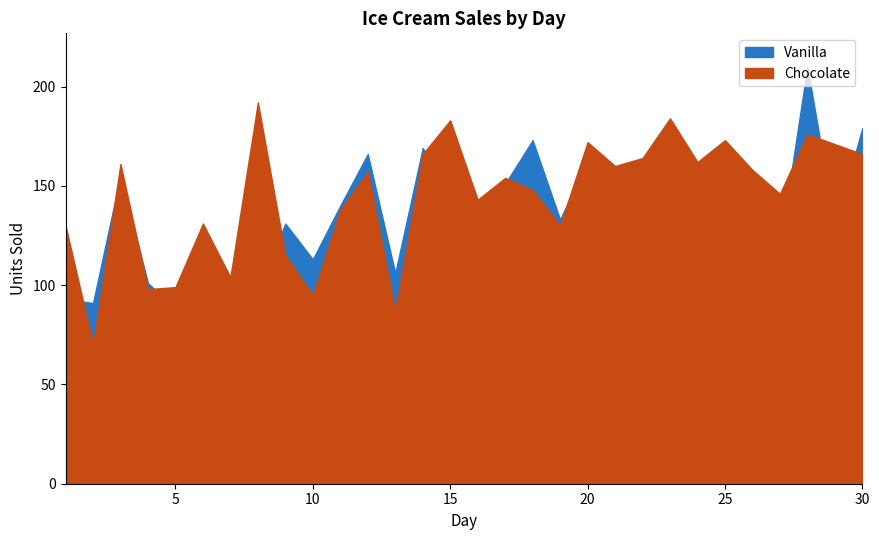

Rank the categories by Vanilla value from highest to lowest.

28, 30, 18, 14, 12, 20, 22, 3, 24, 17, 15, 26, 23, 11, 16, 19, 9, 29, 25, 27, 10, 13, 6, 4, 8, 1, 21, 2, 5, 7